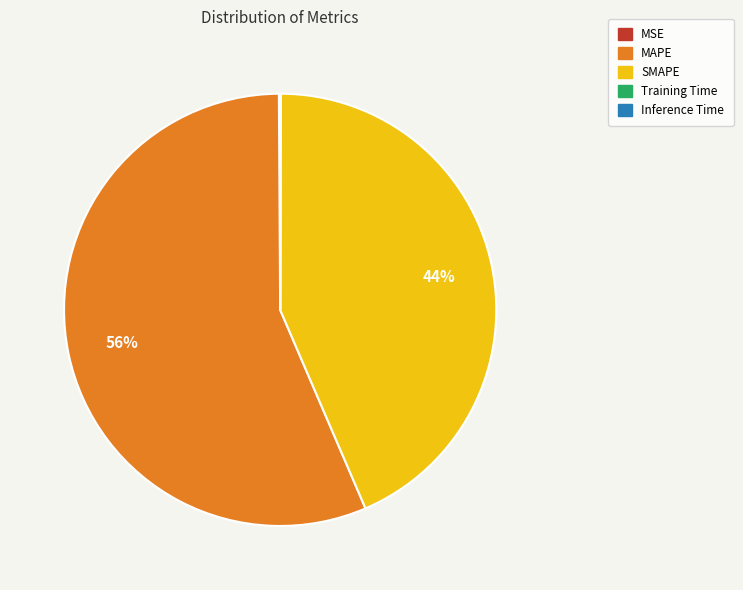

Which slice is the largest?

MAPE